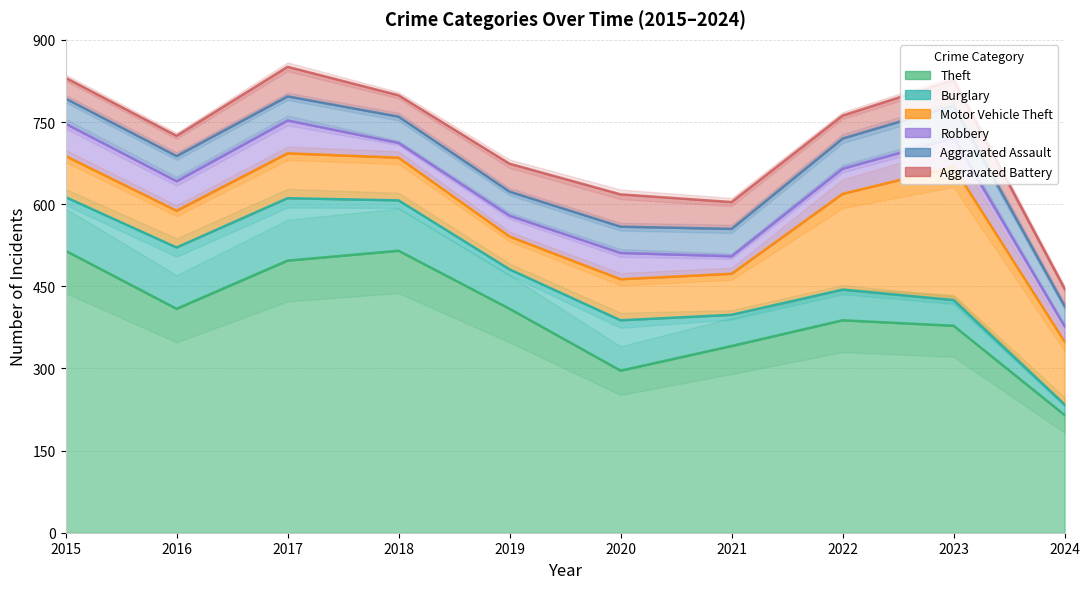

Reading left to right, extract all data points from this chart.

Theft: 2015=515	2016=409	2017=497	2018=515	2019=409	2020=296	2021=341	2022=388	2023=378	2024=215
Burglary: 2015=98	2016=112	2017=114	2018=92	2019=72	2020=92	2021=57	2022=56	2023=47	2024=19
Motor Vehicle Theft: 2015=75	2016=67	2017=82	2018=78	2019=60	2020=75	2021=75	2022=175	2023=243	2024=115
Robbery: 2015=59	2016=54	2017=60	2018=27	2019=38	2020=48	2021=32	2022=46	2023=53	2024=28
Aggravated Assault: 2015=46	2016=46	2017=44	2018=48	2019=44	2020=48	2021=50	2022=55	2023=59	2024=37
Aggravated Battery: 2015=38	2016=37	2017=54	2018=39	2019=51	2020=59	2021=49	2022=42	2023=47	2024=32